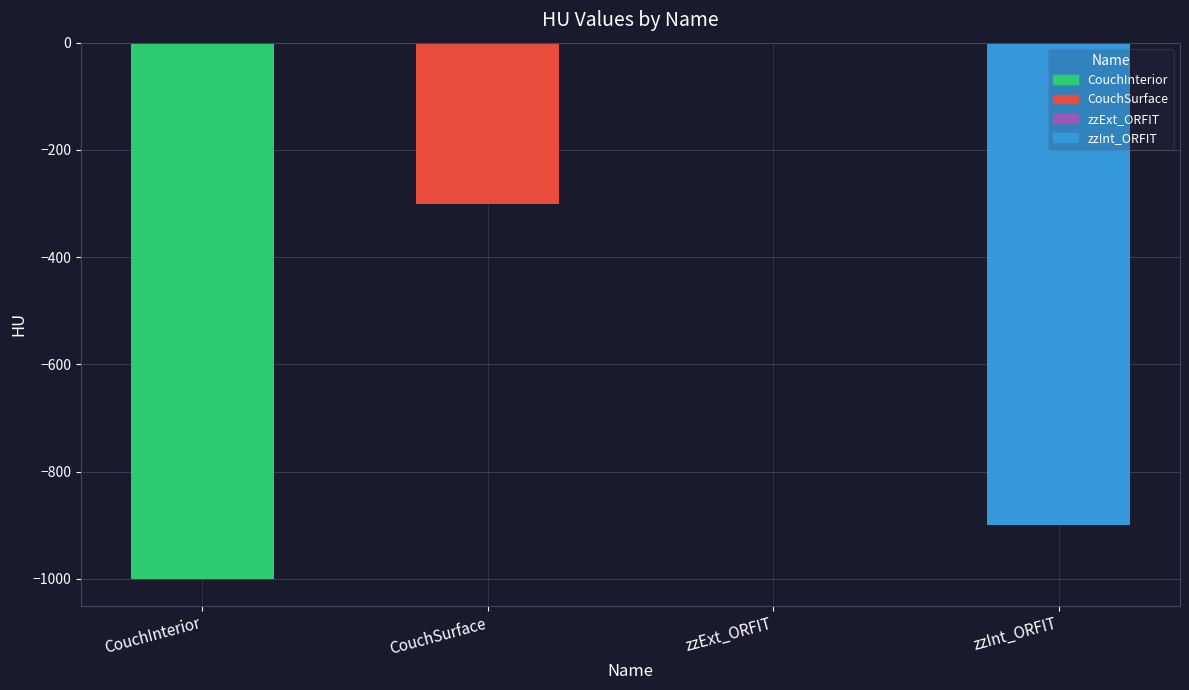

What is the sum of the values at zzInt_ORFIT and CouchSurface?

-1200